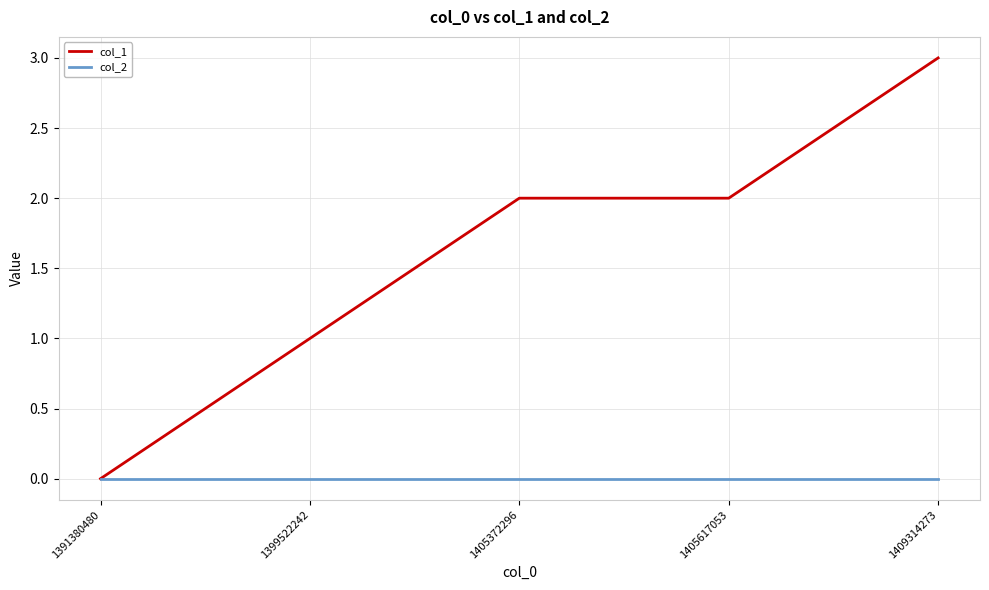

Rank the series by their maximum value, from highest to lowest.

col_1, col_2